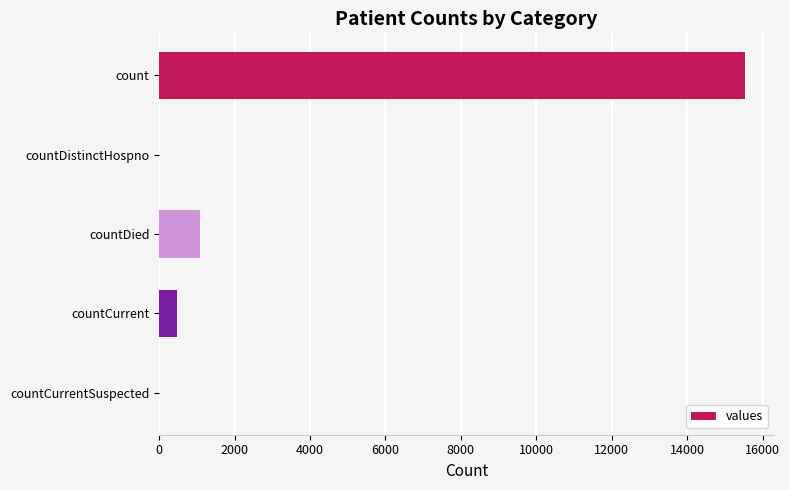

What is the sum of all values?

17101